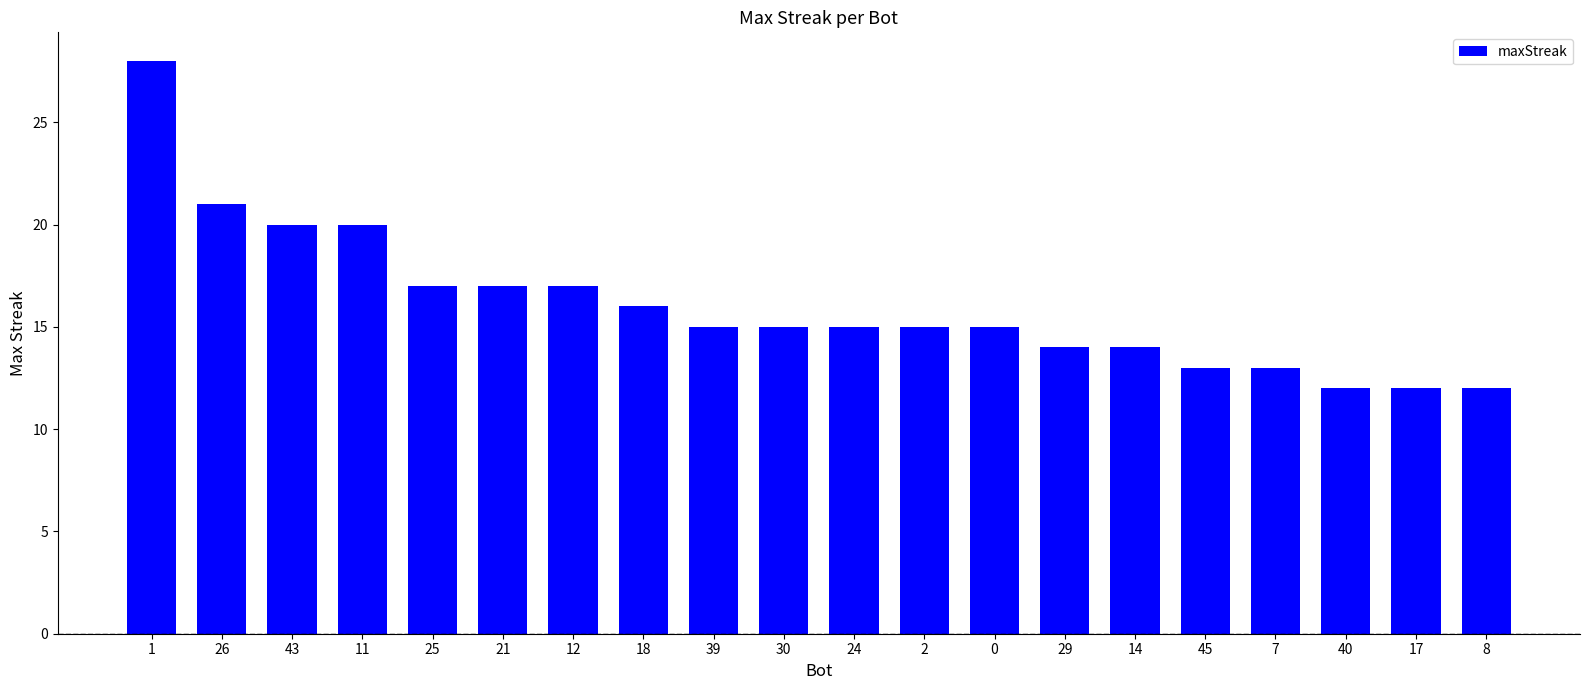

What position from the right is 8?

1